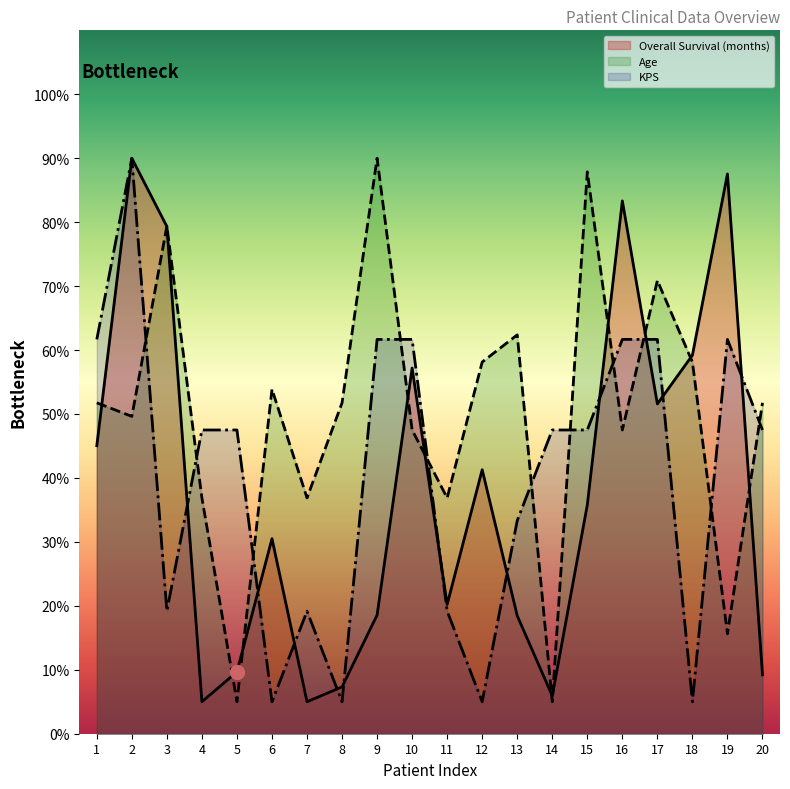

What are all the series names shown in the legend?

Overall Survival (months), Age, KPS